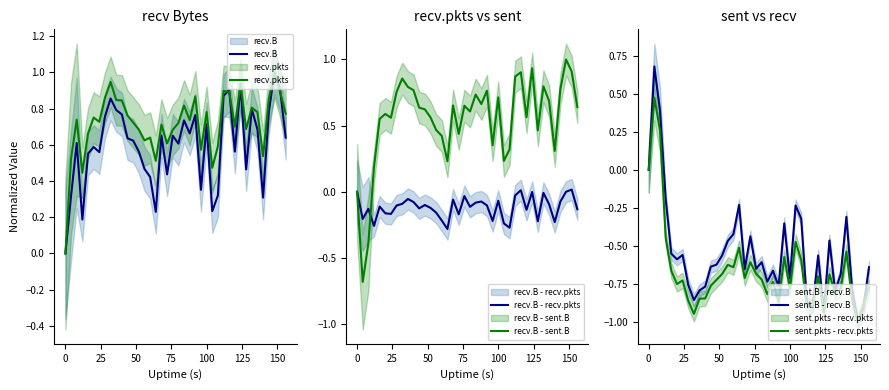

The sent.pkts - recv.pkts series shows -0.7 at 125. True or false?

True